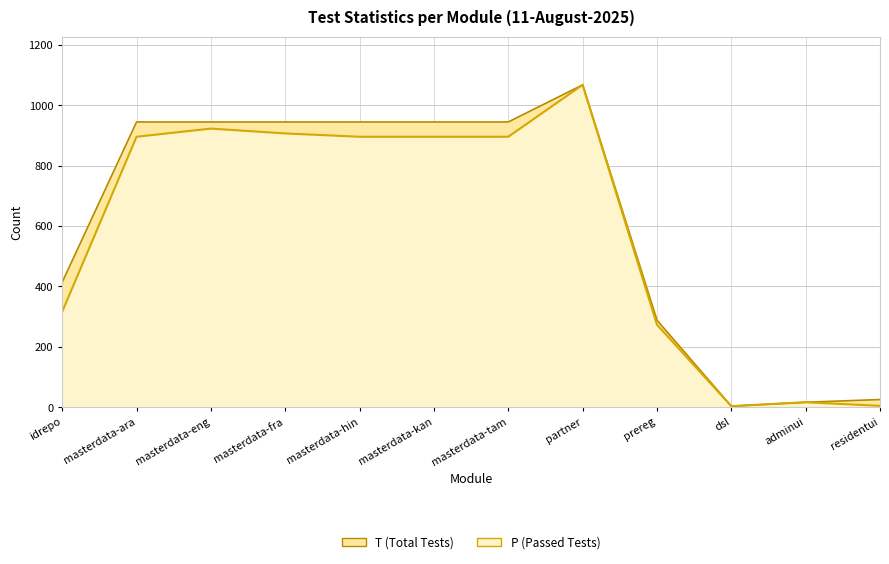

Reading right to left, transcribe all the data shown in this chart.

P: residentui=4	adminui=16	dsl=3	prereg=273	partner=1068	masterdata-tam=896	masterdata-kan=896	masterdata-hin=896	masterdata-fra=907	masterdata-eng=923	masterdata-ara=896	idrepo=316
T: residentui=25	adminui=16	dsl=3	prereg=288	partner=1068	masterdata-tam=945	masterdata-kan=945	masterdata-hin=945	masterdata-fra=945	masterdata-eng=945	masterdata-ara=945	idrepo=414